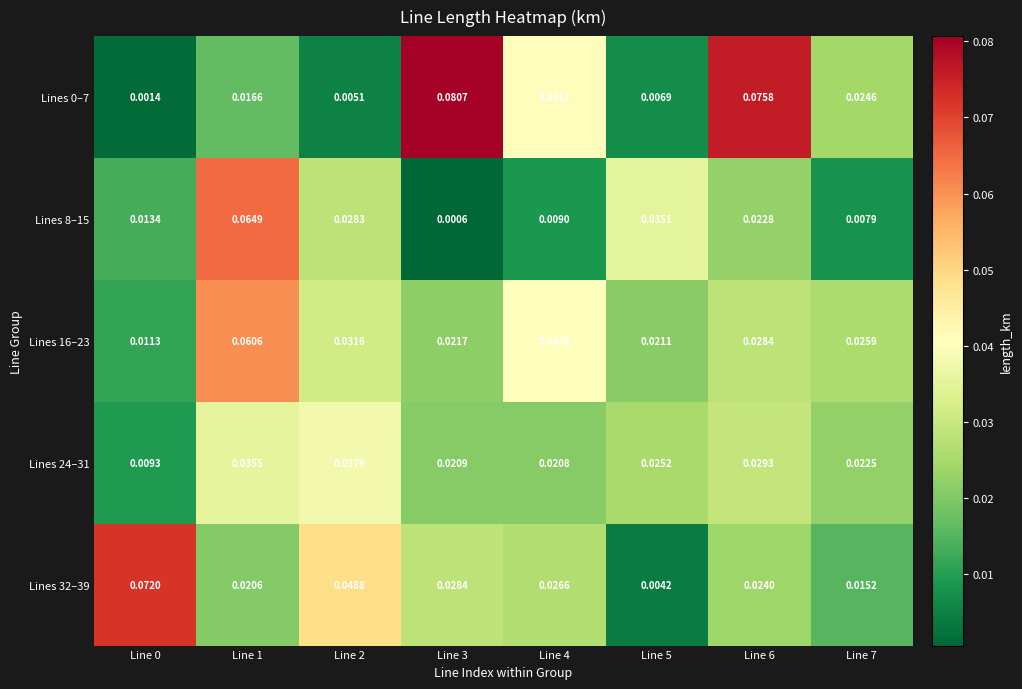

Is the value of Lines 32–39 at Line 2 greater than the value of Lines 0–7 at Line 4?

Yes